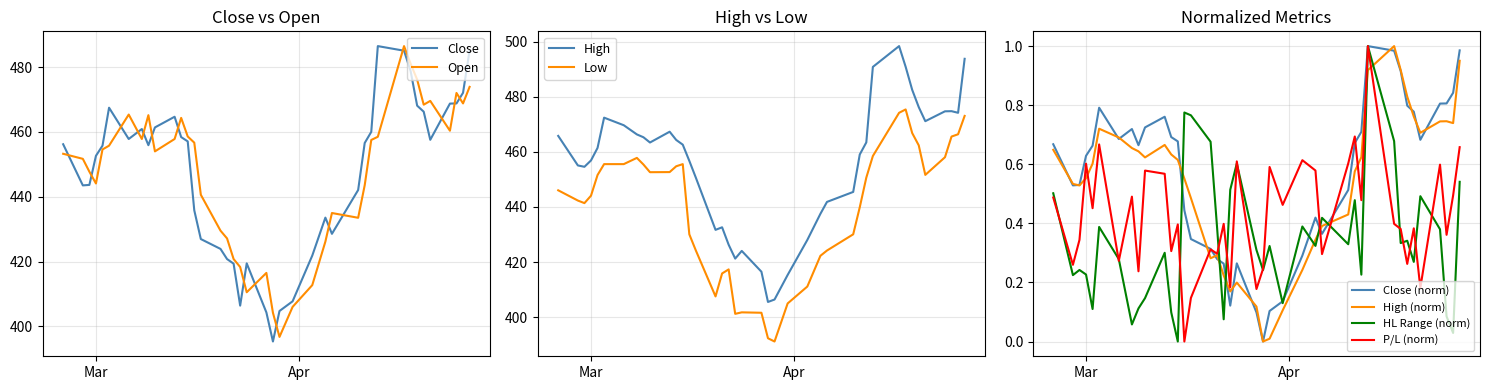

True or false: Open and Close cross at least once.

True